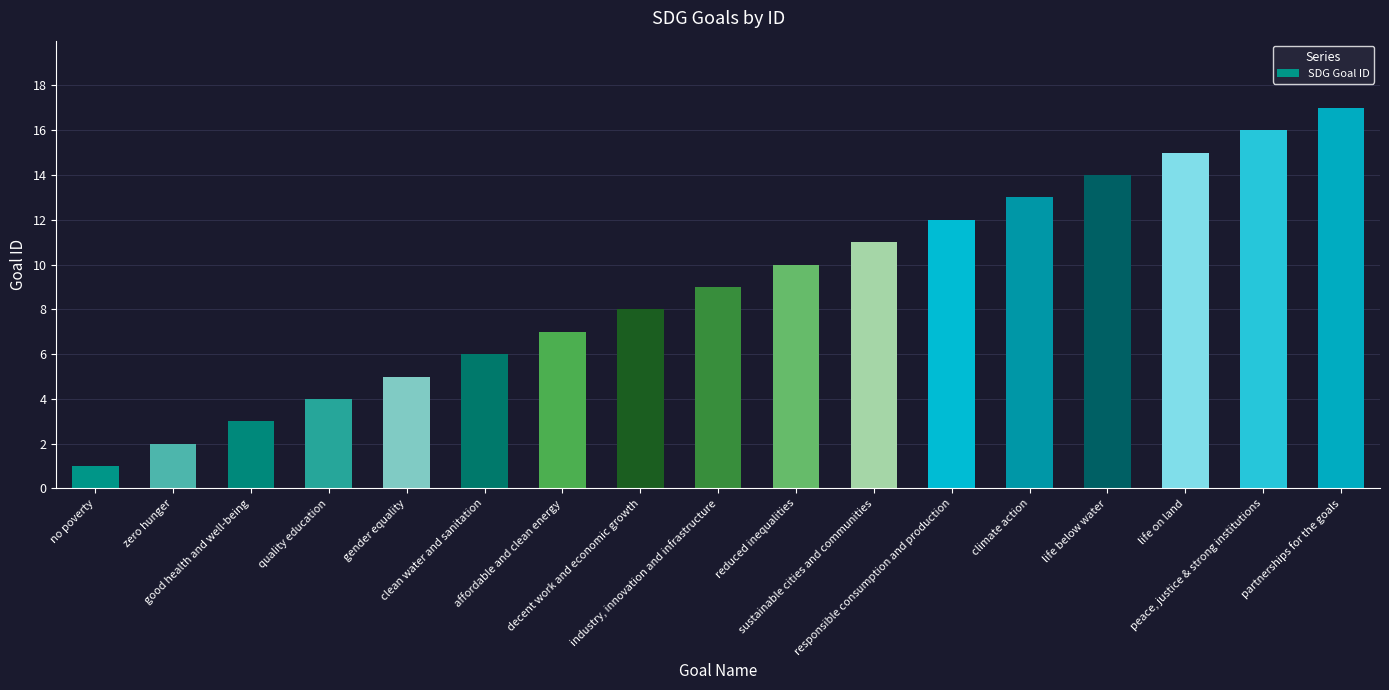

At which category does the chart reach its minimum across all series?

no poverty